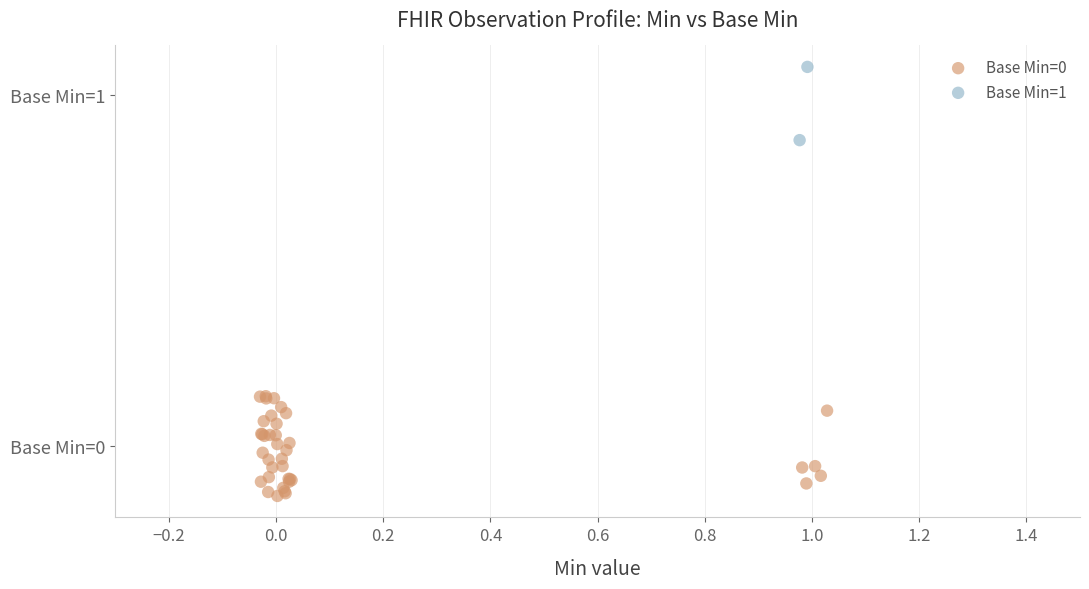

Which series reaches the maximum Y coordinate?

Base Min=1